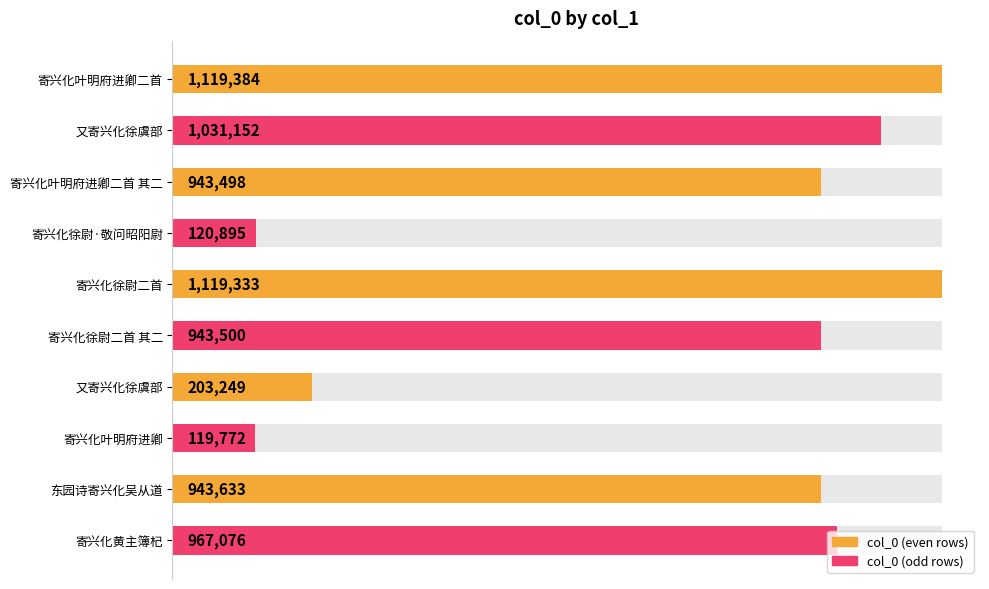

Reading left to right, transcribe all the data shown in this chart.

1.0	0.9	0.8	0.1	1.0	0.8	0.2	0.1	0.8	0.9